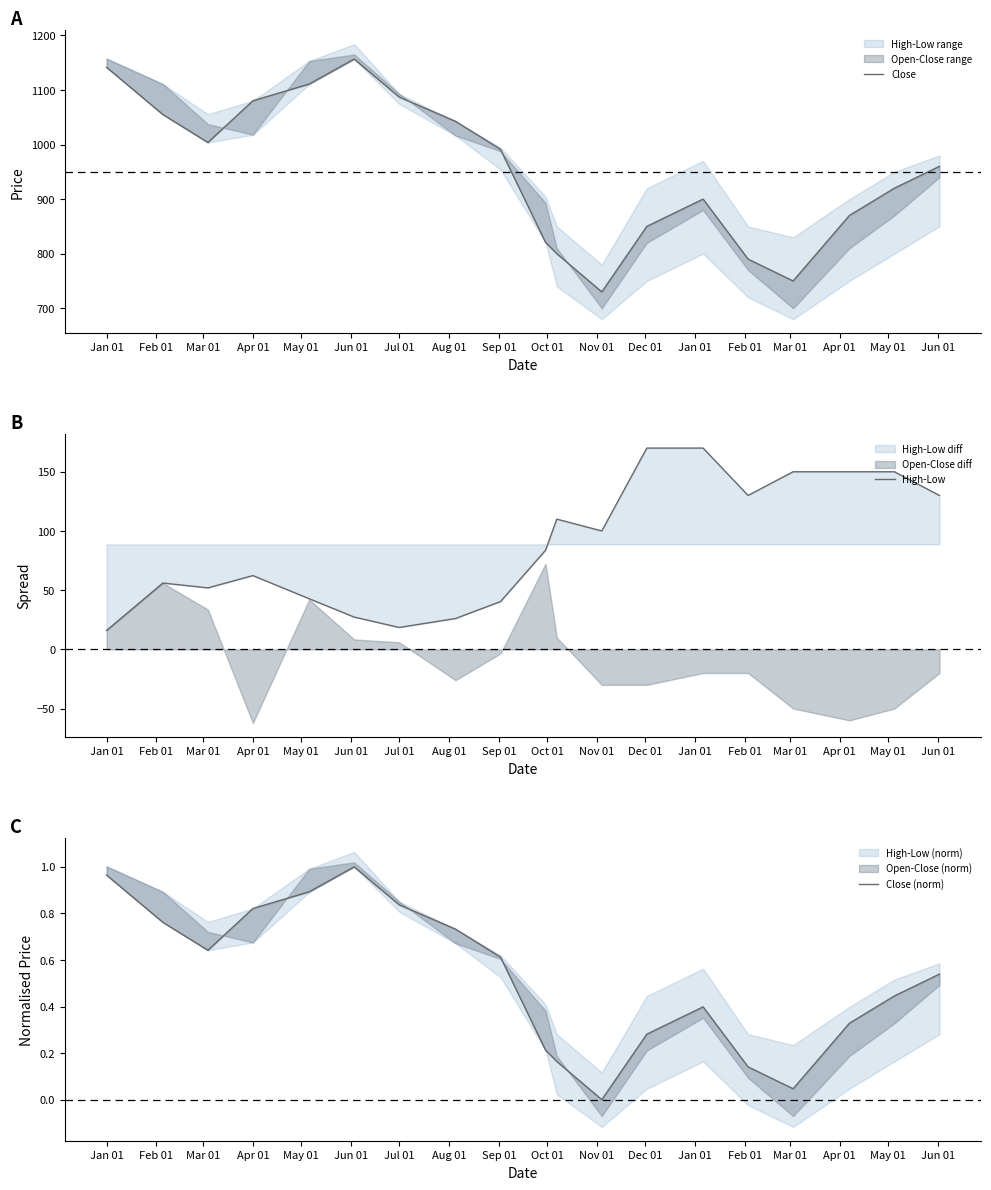

The value of High-Low at Jul 01 is 18.5. True or false?

True